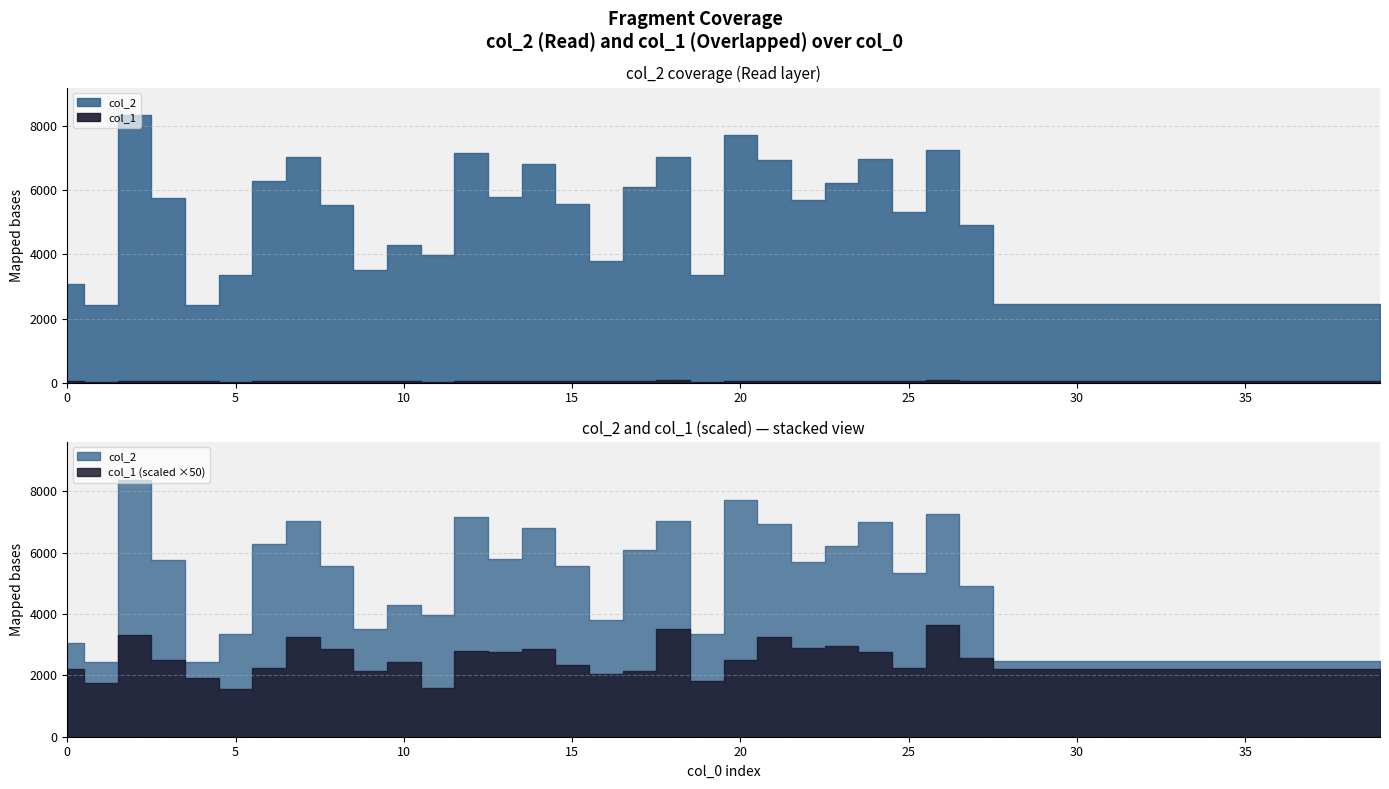

Does the chart display data point markers on the line(s)?

No